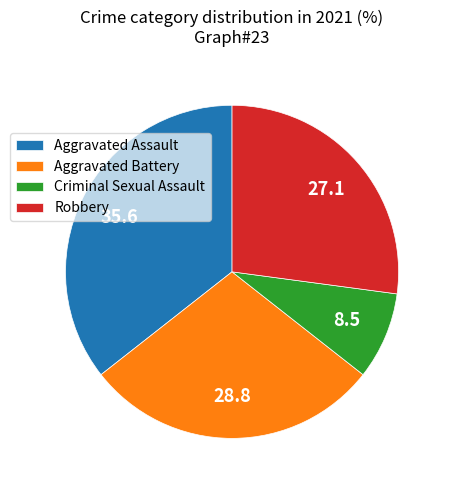

How many segments does this pie chart have?

4